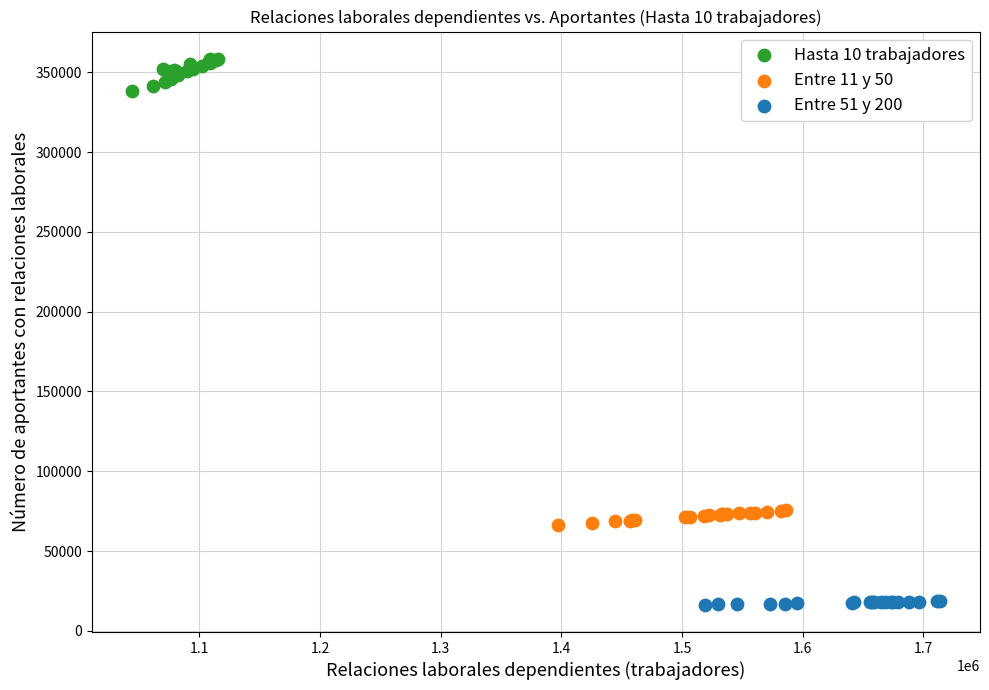

Which series contains the lowest Y value?

Entre 51 y 200